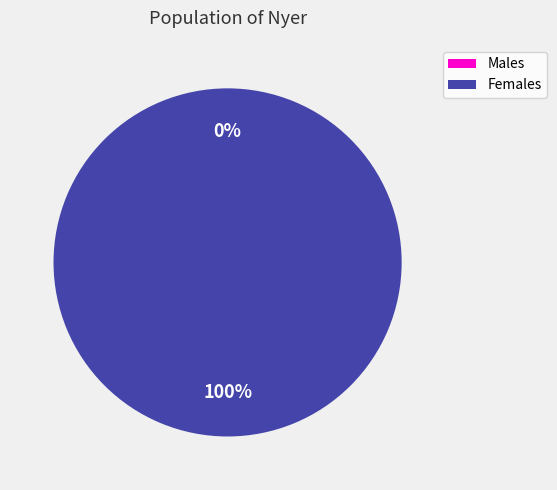

To the nearest percent, what is the average slice percentage?

50%